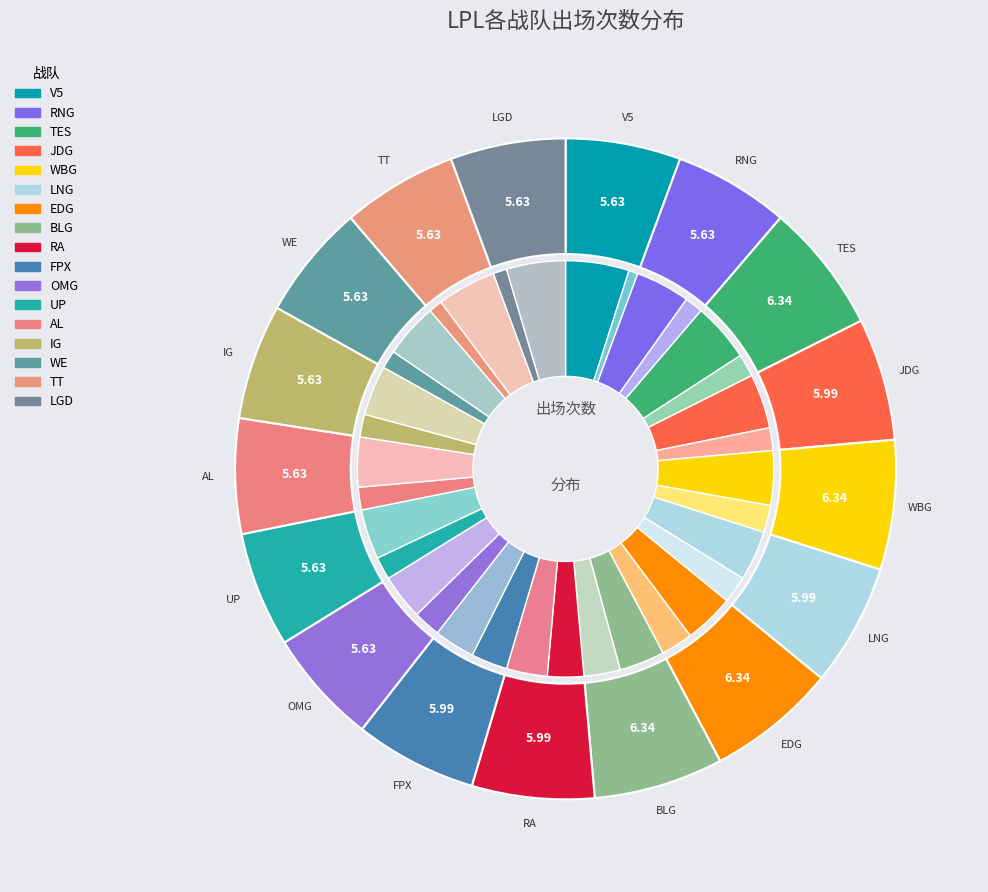

Count the number of slices in the pie.

17